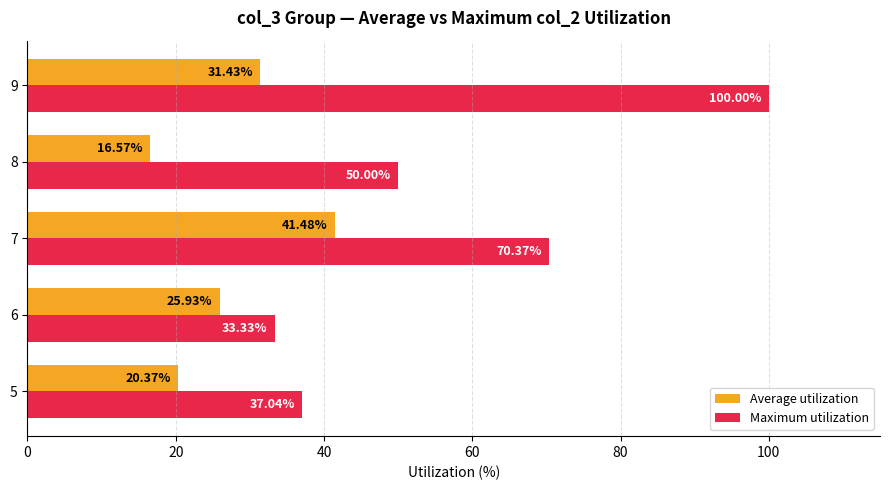

Which series has the largest total across all categories?

Maximum utilization